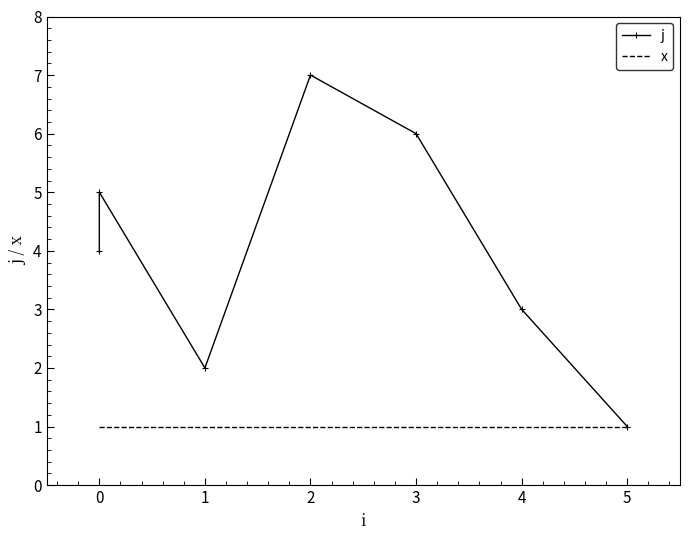

Rank the series at 3 from highest to lowest value.

j, x